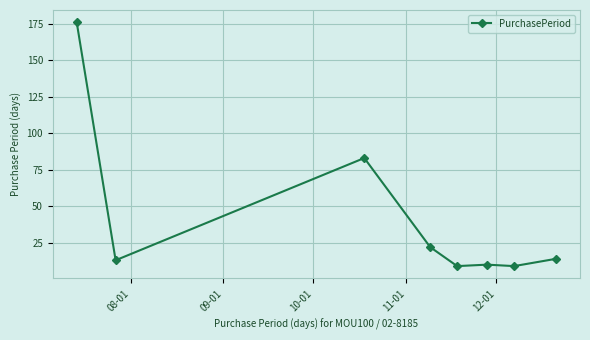

What is the smallest value displayed?

9